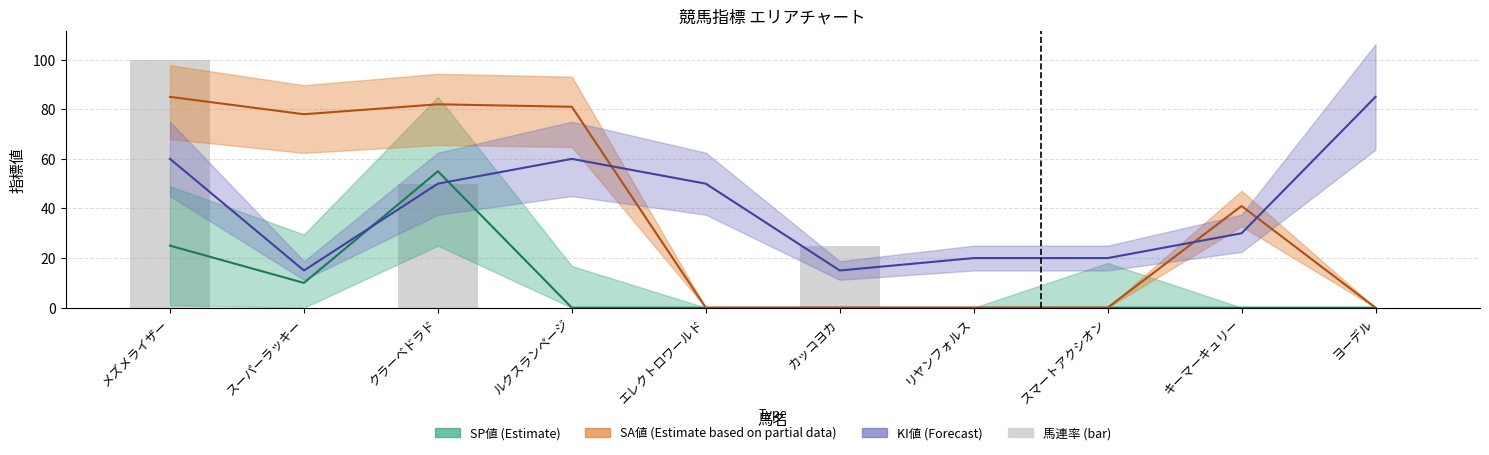

Does the chart contain stacked bars?

No